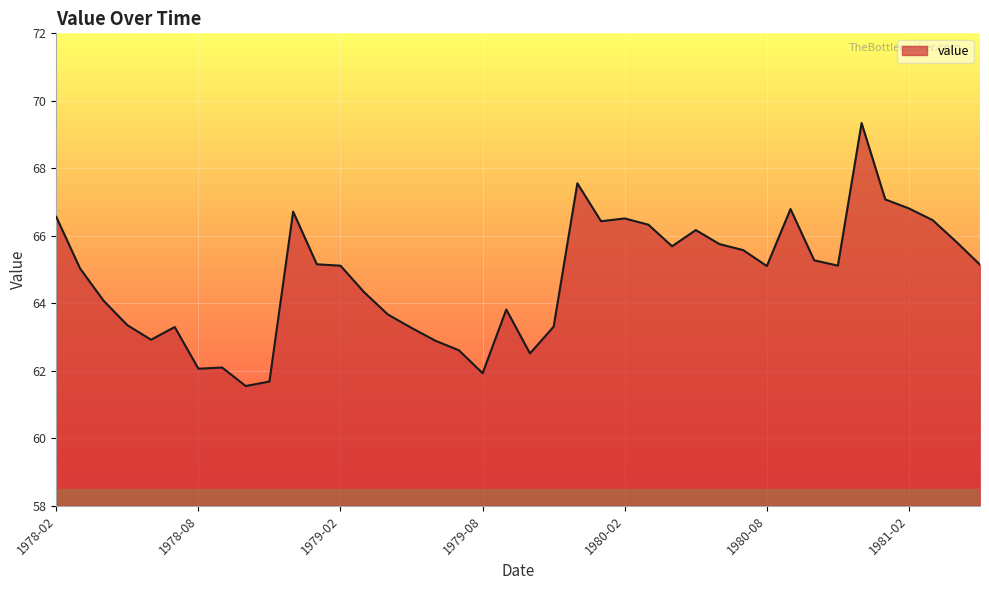

What is the smallest value displayed?

61.5